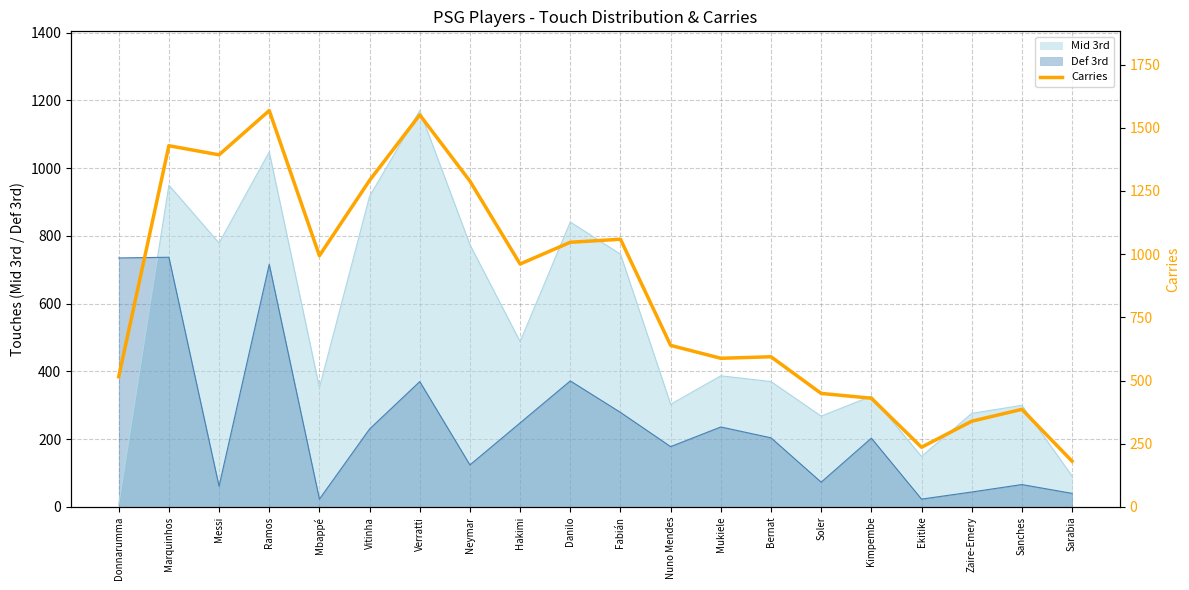

What is the value of the 6th point from the left?

1292